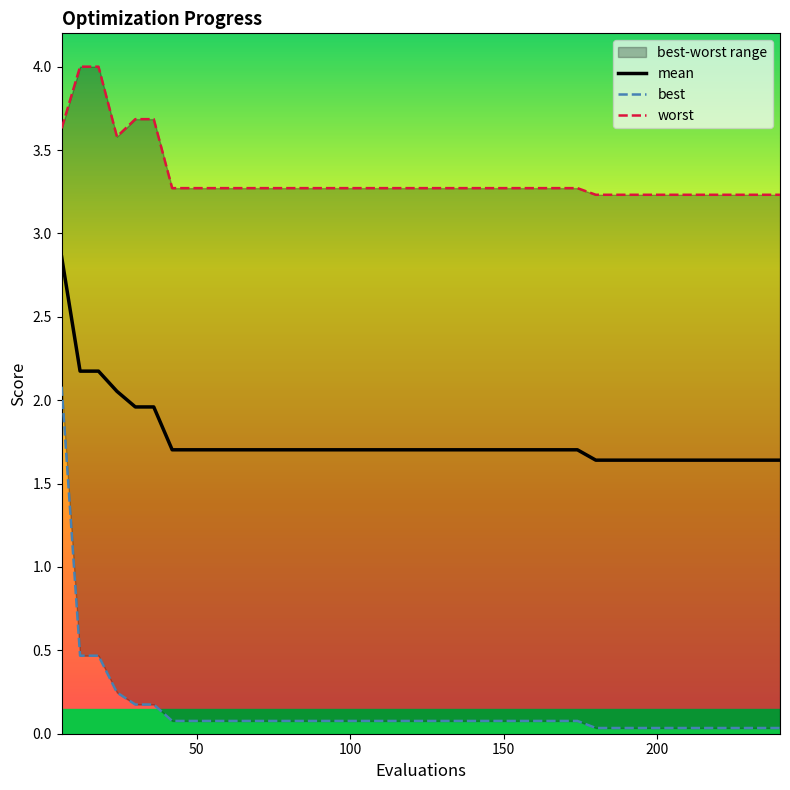

Is this an area chart (filled region under the line)?

No